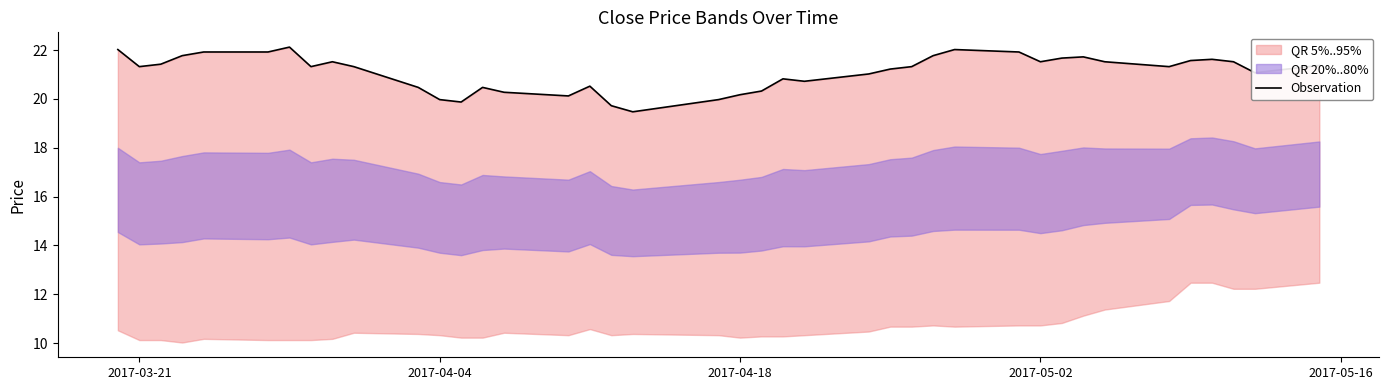

Count the number of categories in the chart.

40